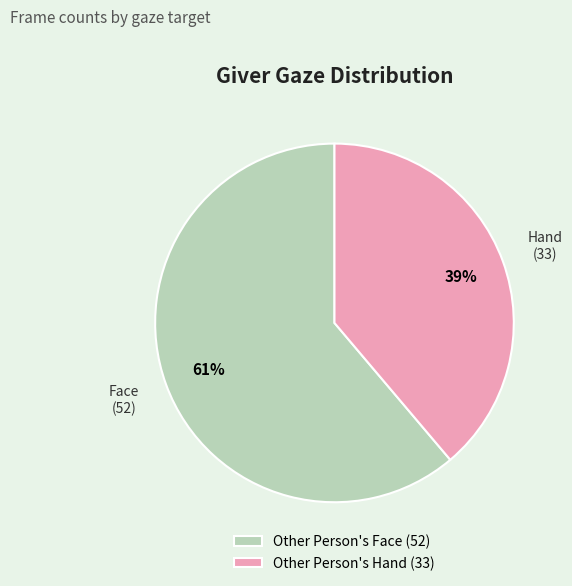

How many segments does this pie chart have?

2